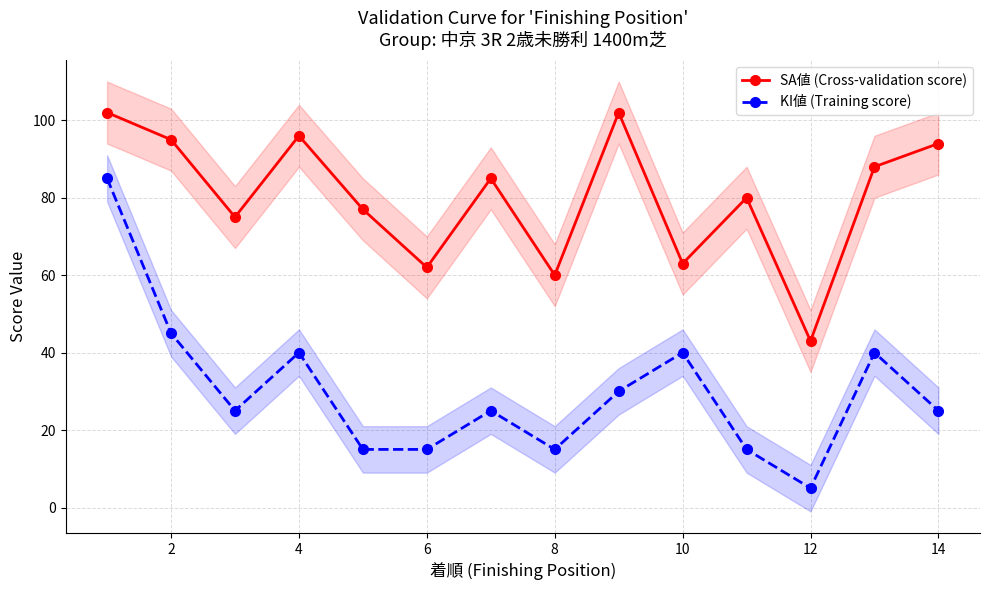

How many interior local valleys does the KI値 (Training score) series have?

3